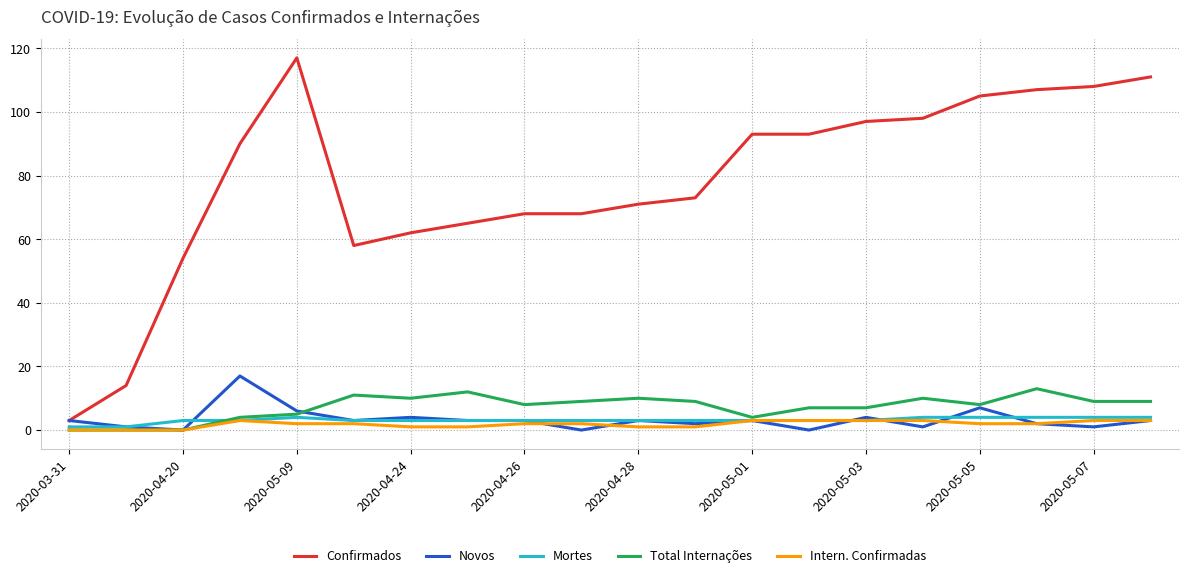

What is the greatest value displayed?

117